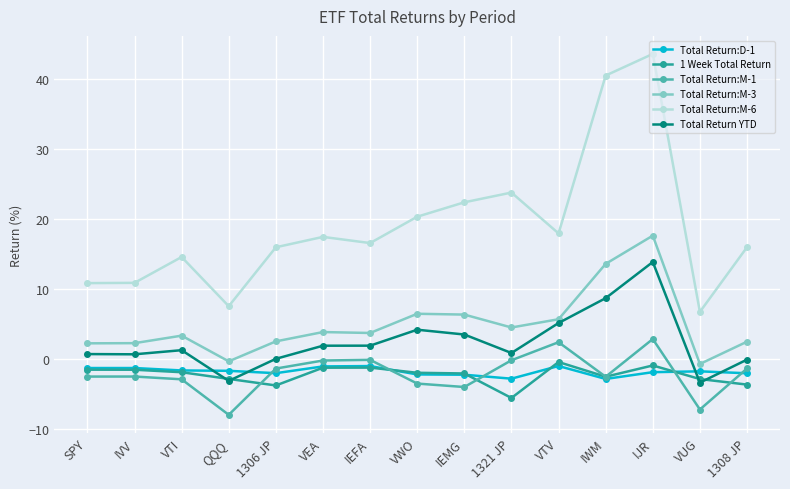

Which series has the largest range (max minus min)?

Total Return:M-6